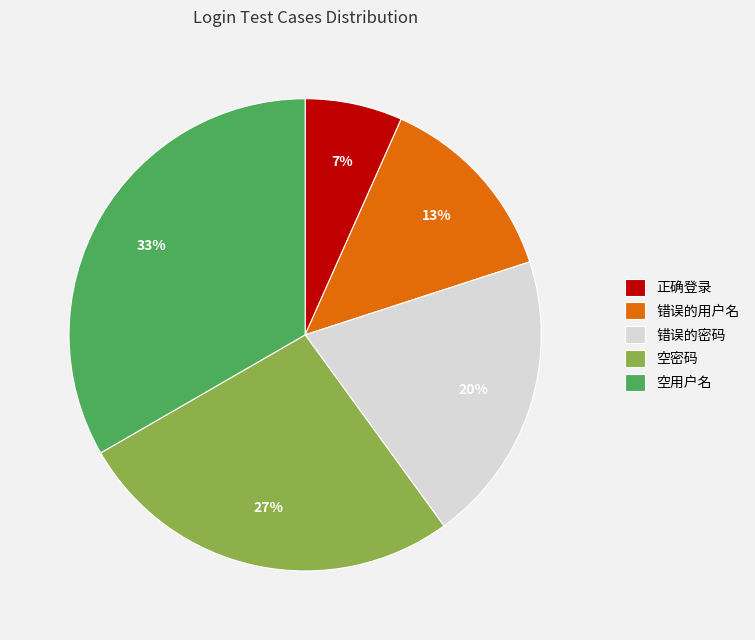

Between 错误的密码 and 错误的用户名, which is larger?

错误的密码